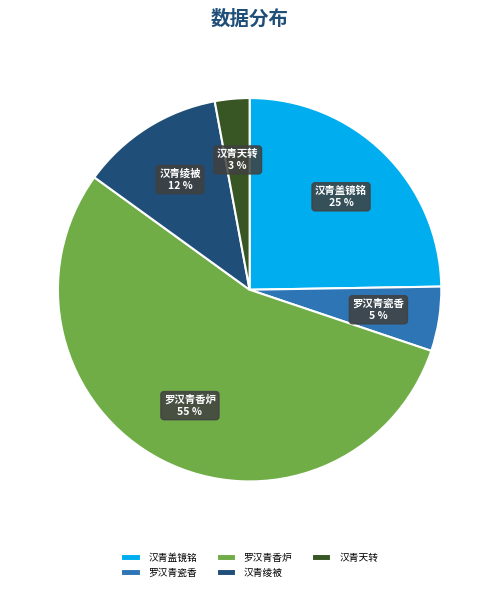

To the nearest percent, what is the average slice percentage?

20%